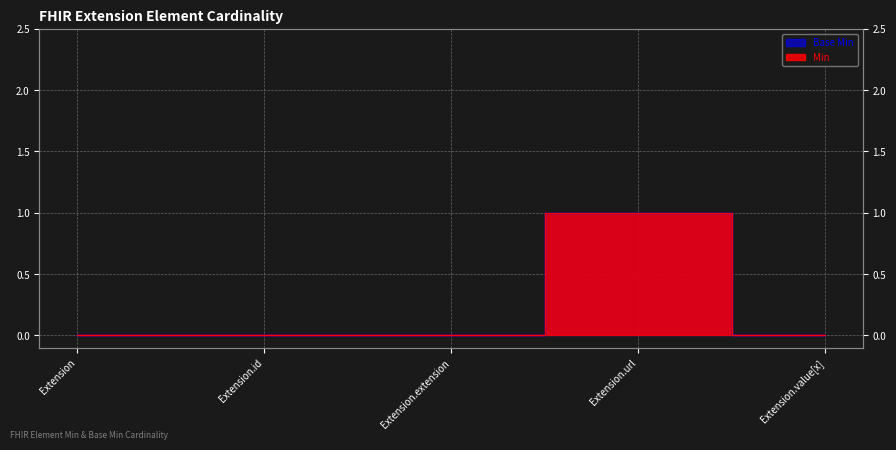

True or false: Base Min and Min intersect in this chart.

False